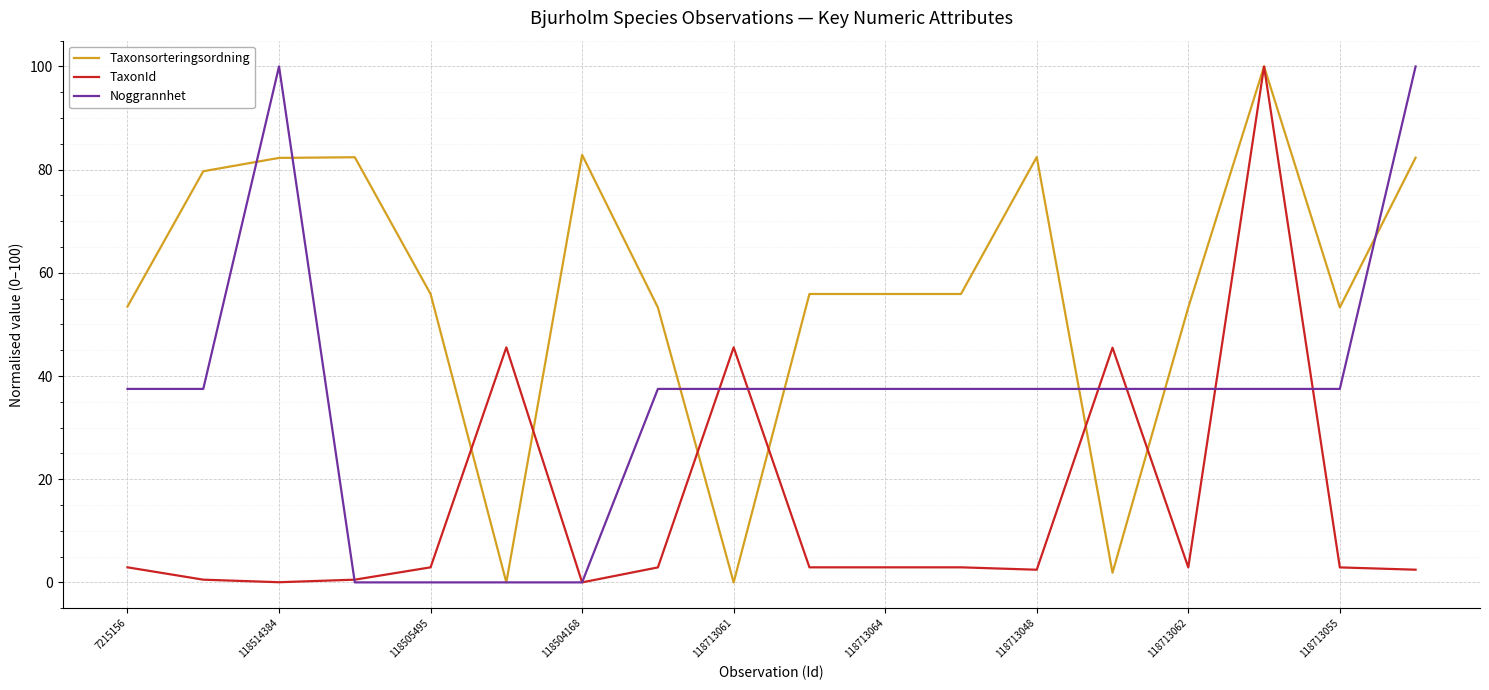

What are all the series names shown in the legend?

Taxonsorteringsordning, TaxonId, Noggrannhet